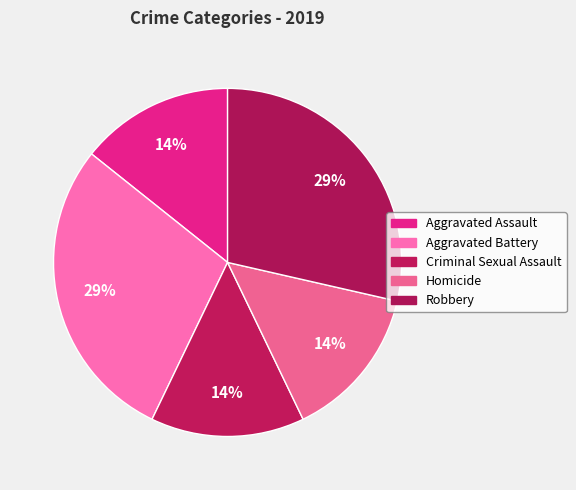

To the nearest percent, what is the difference between the largest and smallest slice percentages?

14%